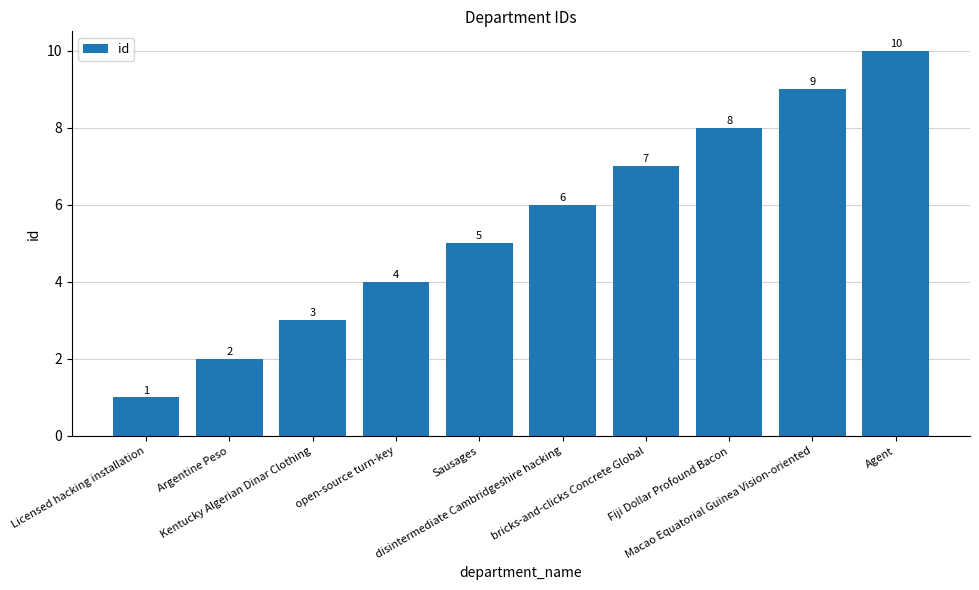

True or false: the data shows 1 at Argentine Peso.

False